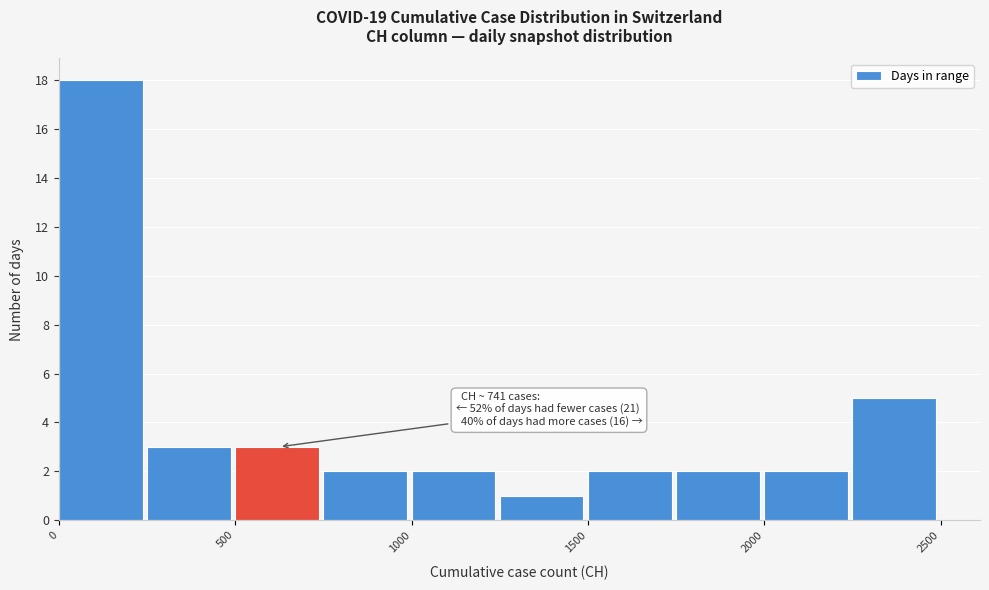

Which range on the x-axis has the tallest bar?

0 to 250